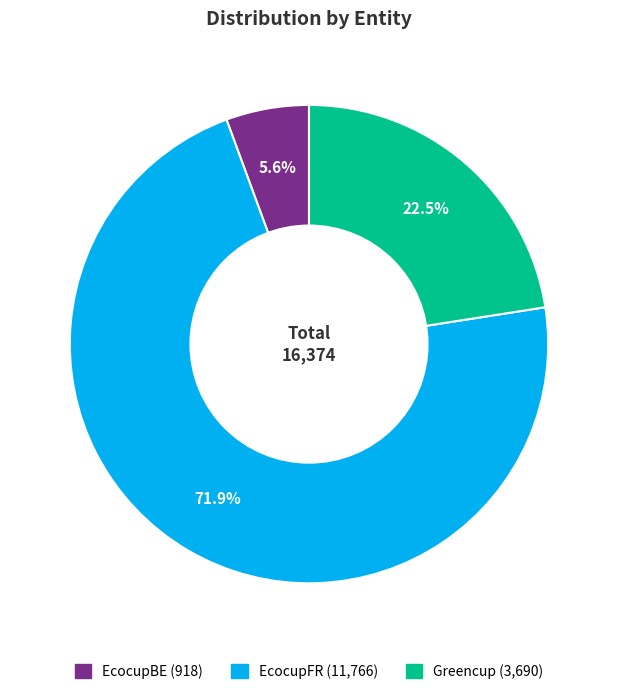

Does EcocupFR account for over 50% of the chart?

Yes